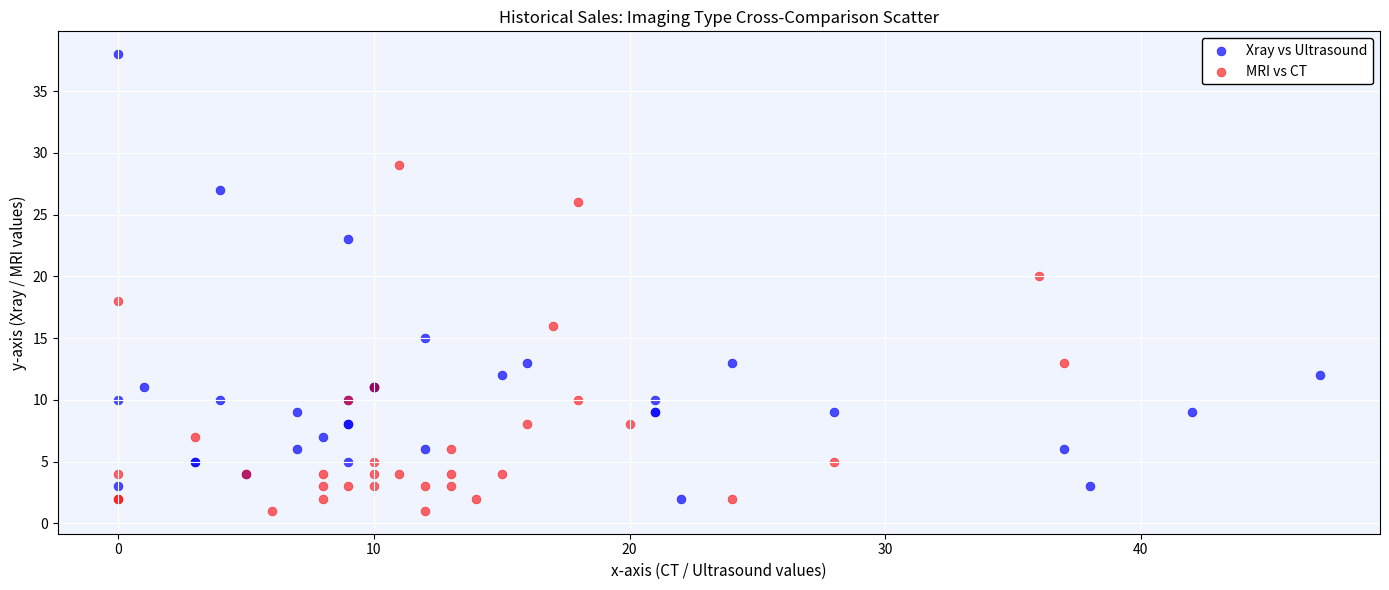

Which series contains the highest Y value?

Xray vs Ultrasound